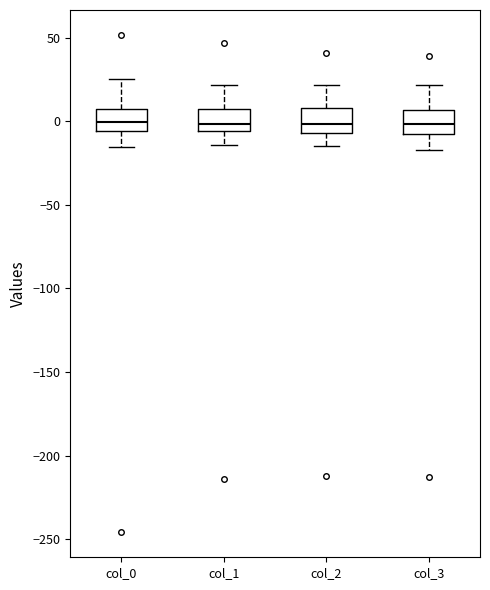

Reading left to right, read every box against the y-axis: the position of its median line, the range the box covers, and the ends of its whiskers. The values are not printed on the chart, so give them approximately, as read against the axis.

col_0: median 0, box -5 to 5, whiskers -15 to 25
col_1: median 0, box -5 to 5, whiskers -15 to 20
col_2: median 0, box -5 to 10, whiskers -15 to 20
col_3: median 0, box -10 to 5, whiskers -15 to 20